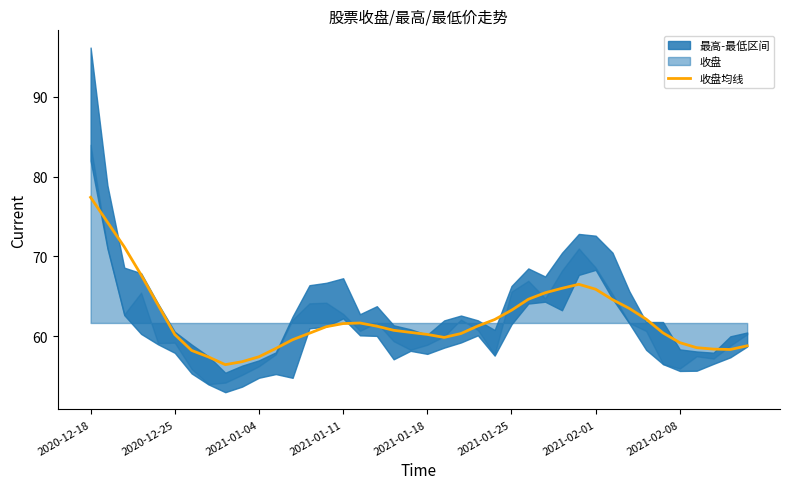

What is the smallest value displayed?

56.5